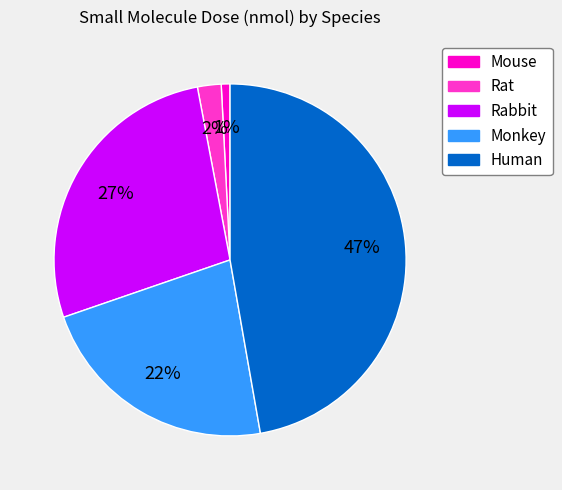

Which has a higher value, Rat or Human?

Human